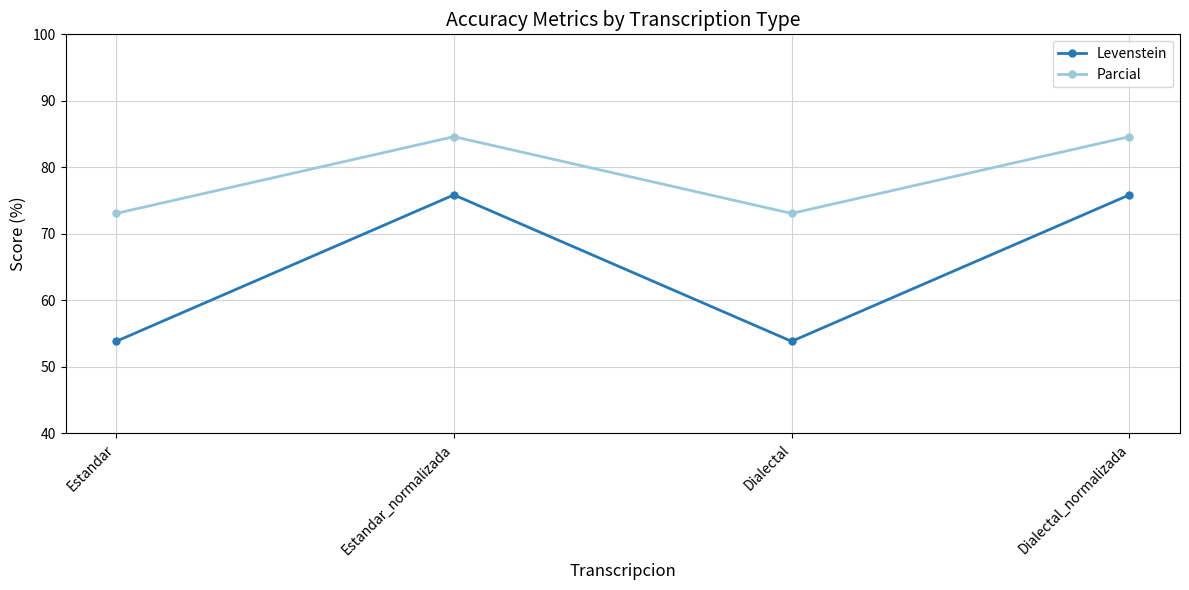

What is the lowest value of the Levenstein series?

53.8